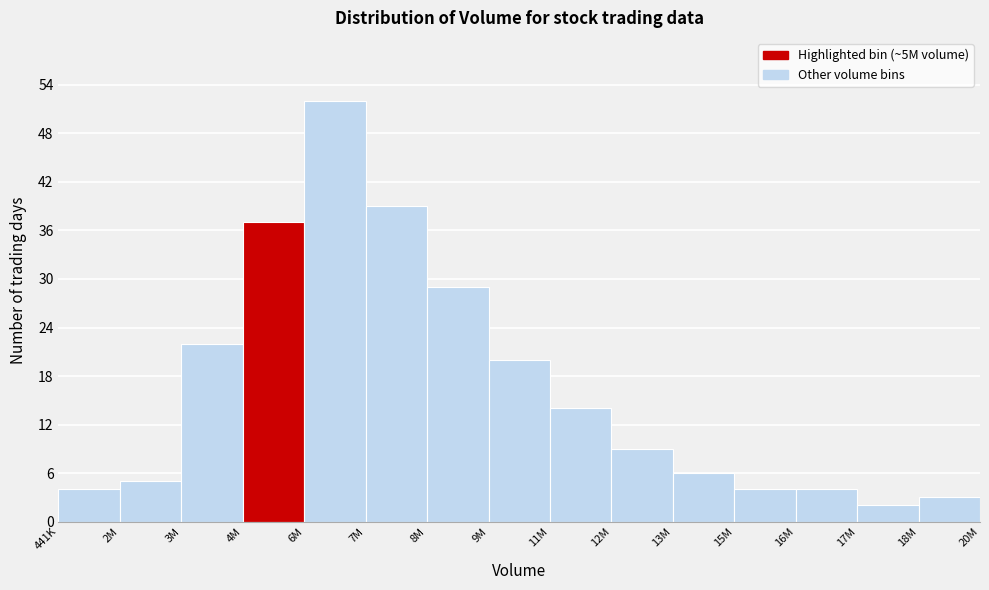

Reading right to left, list all the values displayed in this chart.

18M=3	17M=2	16M=4	15M=4	13M=6	12M=9	11M=14	9M=20	8M=29	7M=39	6M=52	4M=37	3M=22	2M=5	441K=4